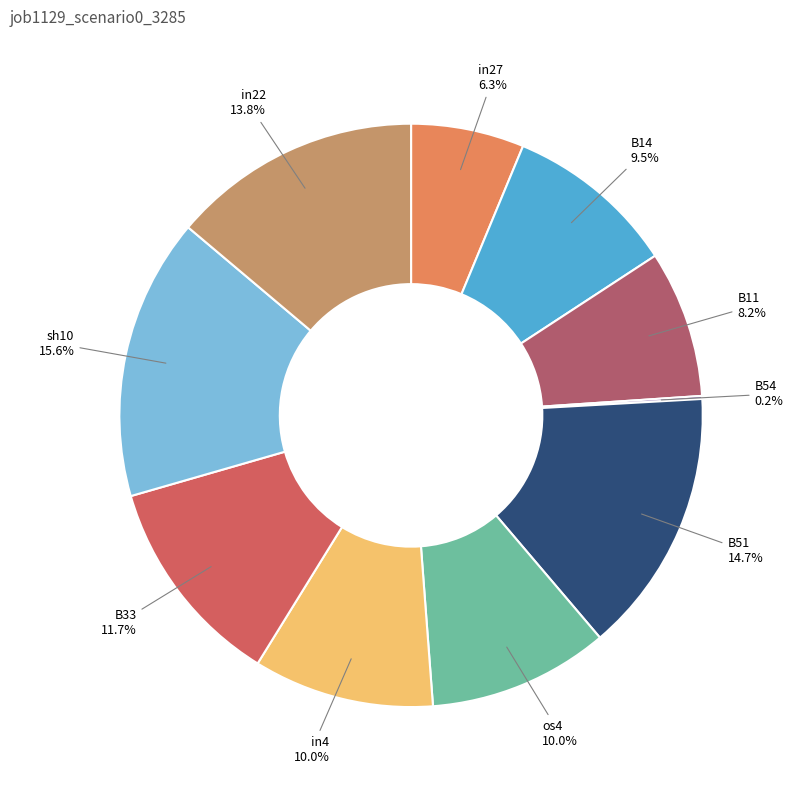

To the nearest percent, what is the difference between the largest and smallest slice percentages?

15%